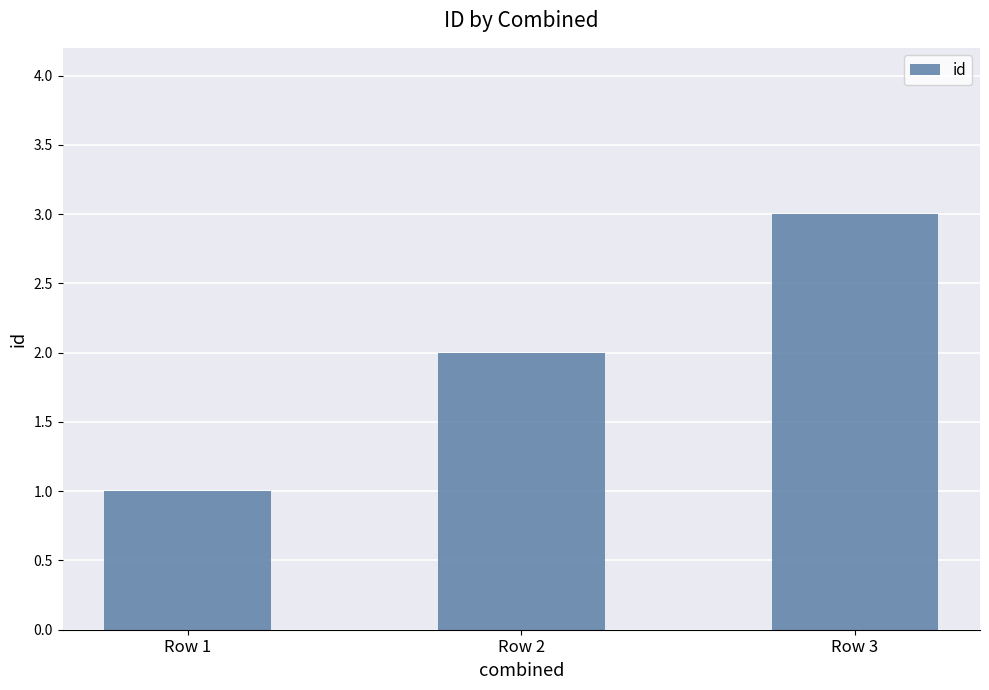

Rank the categories by value from highest to lowest.

Row 3, Row 2, Row 1